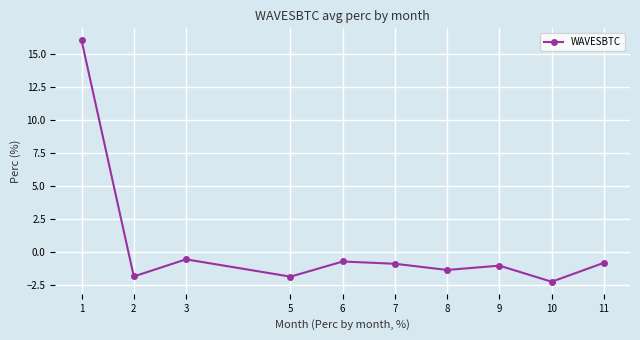

At which label is the value closest to 6?

3